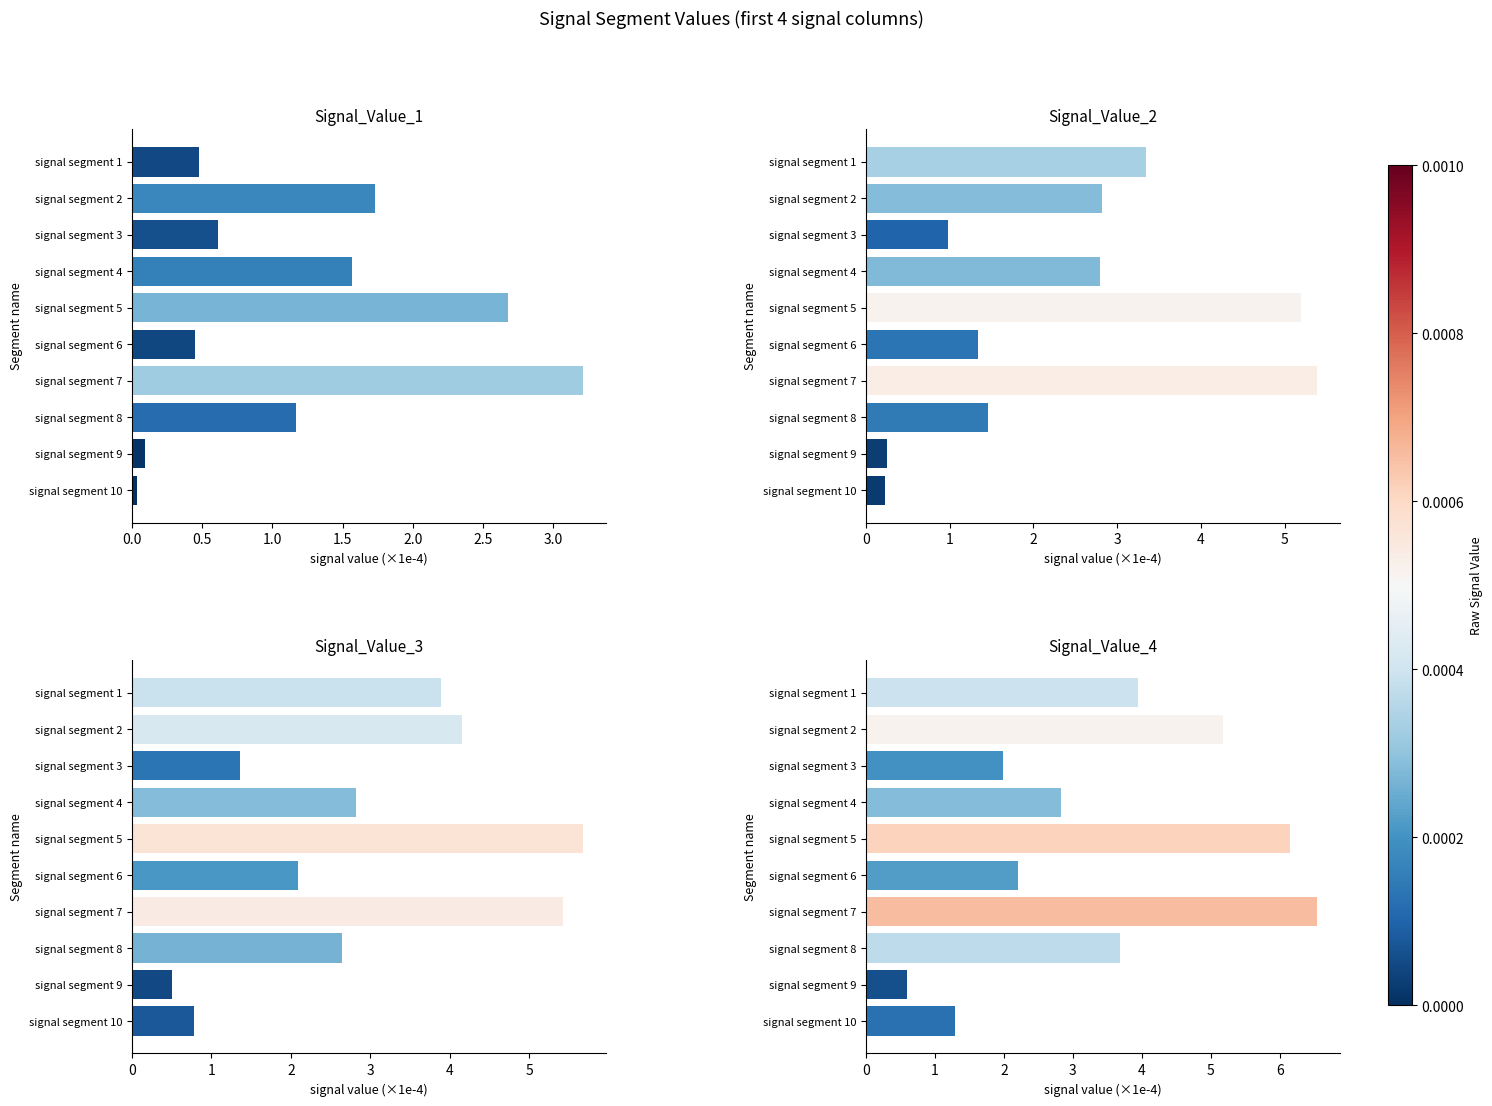

Are the bars grouped side by side (vs. stacked)?

No